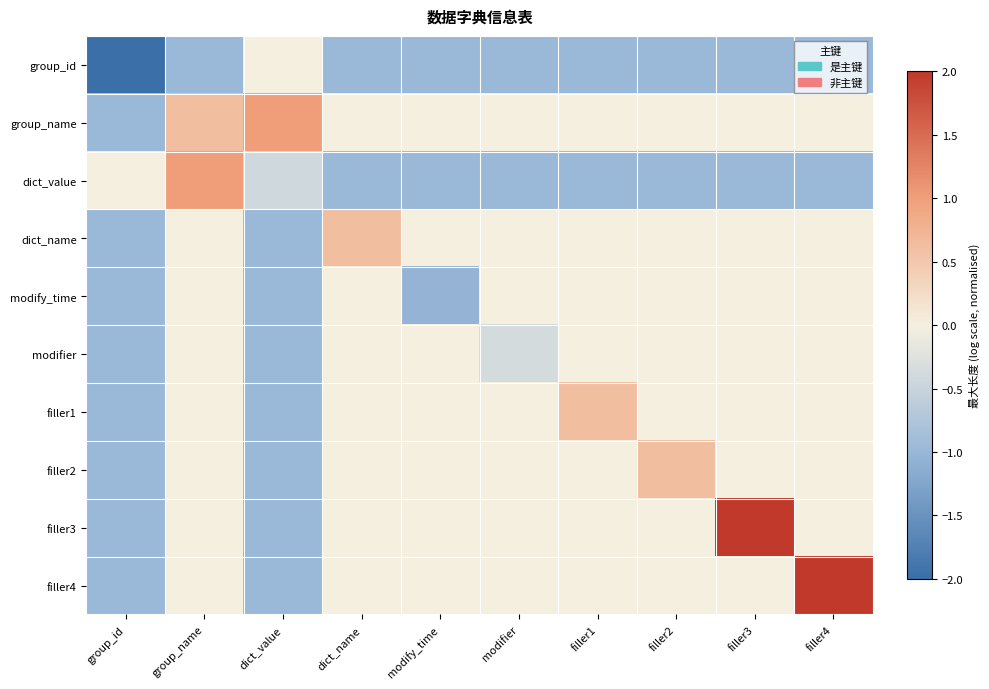

Reading left to right, transcribe all the data shown in this chart.

group_id: group_id=-2.0	group_name=-1.0	dict_value=0.0	dict_name=-1.0	modify_time=-1.0	modifier=-1.0	filler1=-1.0	filler2=-1.0	filler3=-1.0	filler4=-1.0
group_name: group_id=-1.0	group_name=0.6	dict_value=1.0	dict_name=0.0	modify_time=0.0	modifier=0.0	filler1=0.0	filler2=0.0	filler3=0.0	filler4=0.0
dict_value: group_id=0.0	group_name=1.0	dict_value=-0.4	dict_name=-1.0	modify_time=-1.0	modifier=-1.0	filler1=-1.0	filler2=-1.0	filler3=-1.0	filler4=-1.0
dict_name: group_id=-1.0	group_name=0.0	dict_value=-1.0	dict_name=0.6	modify_time=0.0	modifier=0.0	filler1=0.0	filler2=0.0	filler3=0.0	filler4=0.0
modify_time: group_id=-1.0	group_name=0.0	dict_value=-1.0	dict_name=0.0	modify_time=-1.0	modifier=0.0	filler1=0.0	filler2=0.0	filler3=0.0	filler4=0.0
modifier: group_id=-1.0	group_name=0.0	dict_value=-1.0	dict_name=0.0	modify_time=0.0	modifier=-0.4	filler1=0.0	filler2=0.0	filler3=0.0	filler4=0.0
filler1: group_id=-1.0	group_name=0.0	dict_value=-1.0	dict_name=0.0	modify_time=0.0	modifier=0.0	filler1=0.6	filler2=0.0	filler3=0.0	filler4=0.0
filler2: group_id=-1.0	group_name=0.0	dict_value=-1.0	dict_name=0.0	modify_time=0.0	modifier=0.0	filler1=0.0	filler2=0.6	filler3=0.0	filler4=0.0
filler3: group_id=-1.0	group_name=0.0	dict_value=-1.0	dict_name=0.0	modify_time=0.0	modifier=0.0	filler1=0.0	filler2=0.0	filler3=2.0	filler4=0.0
filler4: group_id=-1.0	group_name=0.0	dict_value=-1.0	dict_name=0.0	modify_time=0.0	modifier=0.0	filler1=0.0	filler2=0.0	filler3=0.0	filler4=2.0